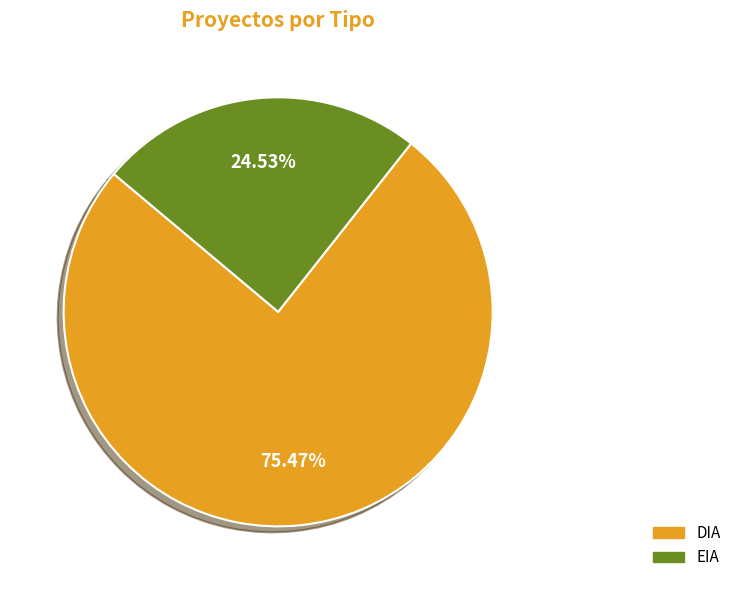

True or false: EIA accounts for 13% of the total.

False